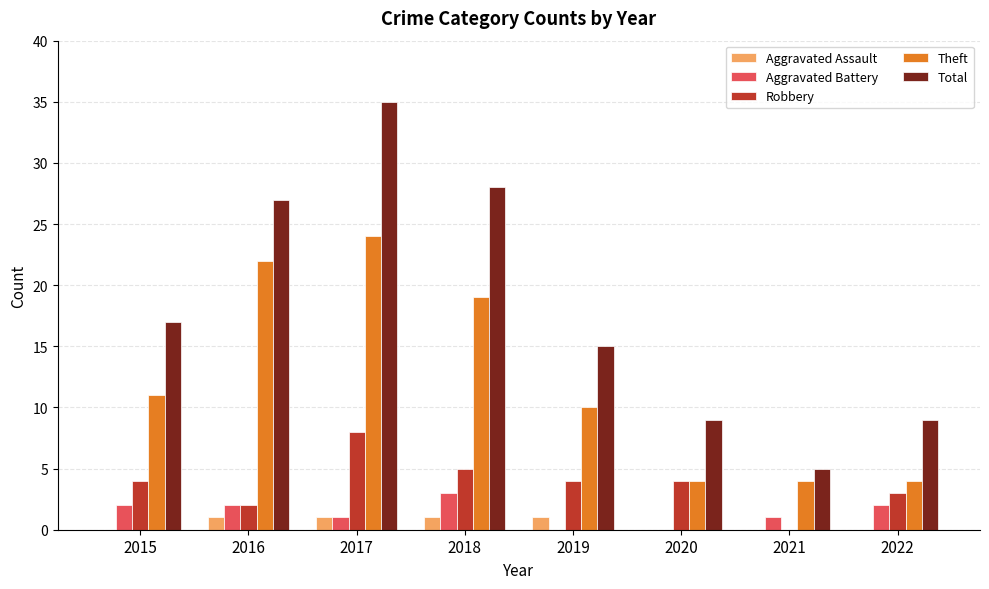

What are all the series names shown in the legend?

Aggravated Assault, Aggravated Battery, Robbery, Theft, Total